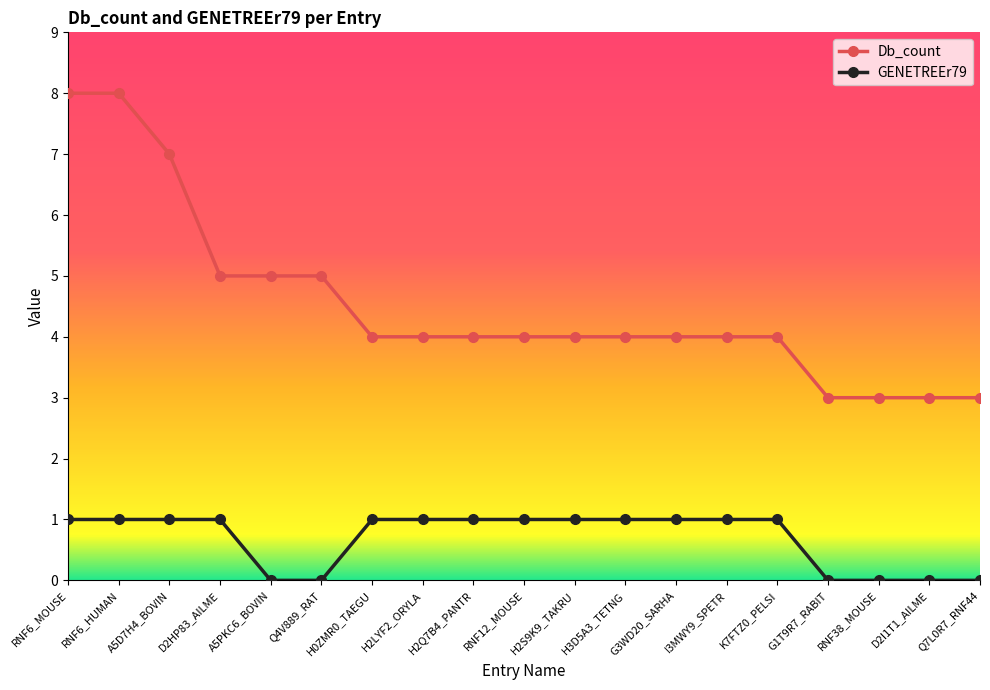

What is the label of the 2nd point from the left?

RNF6_HUMAN